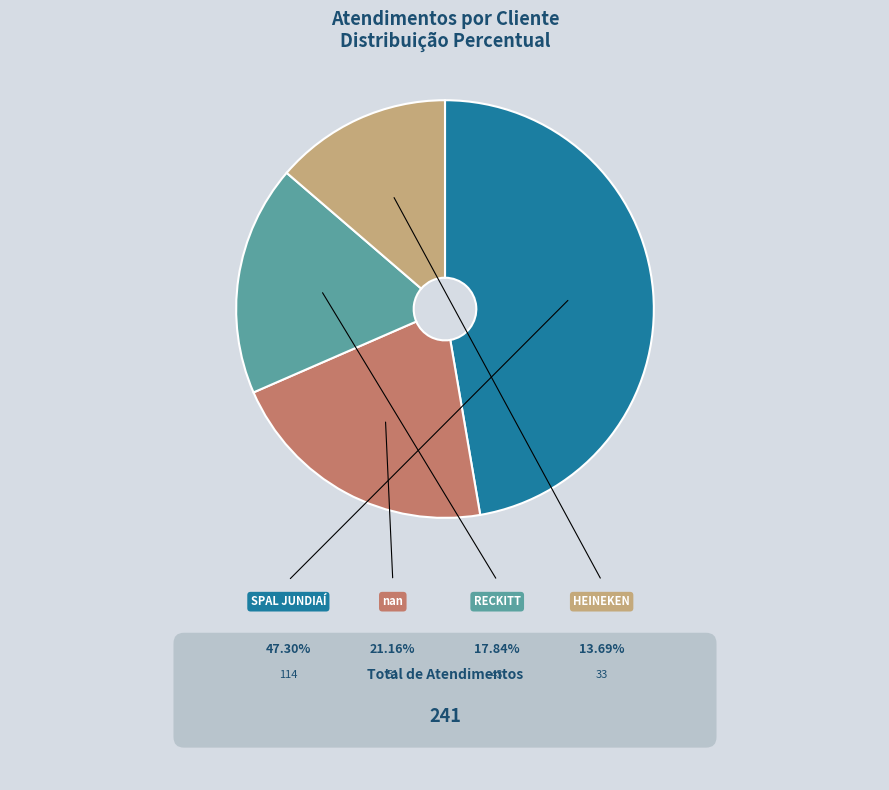

Does SPAL JUNDIAÍ represent more than half of the total?

No